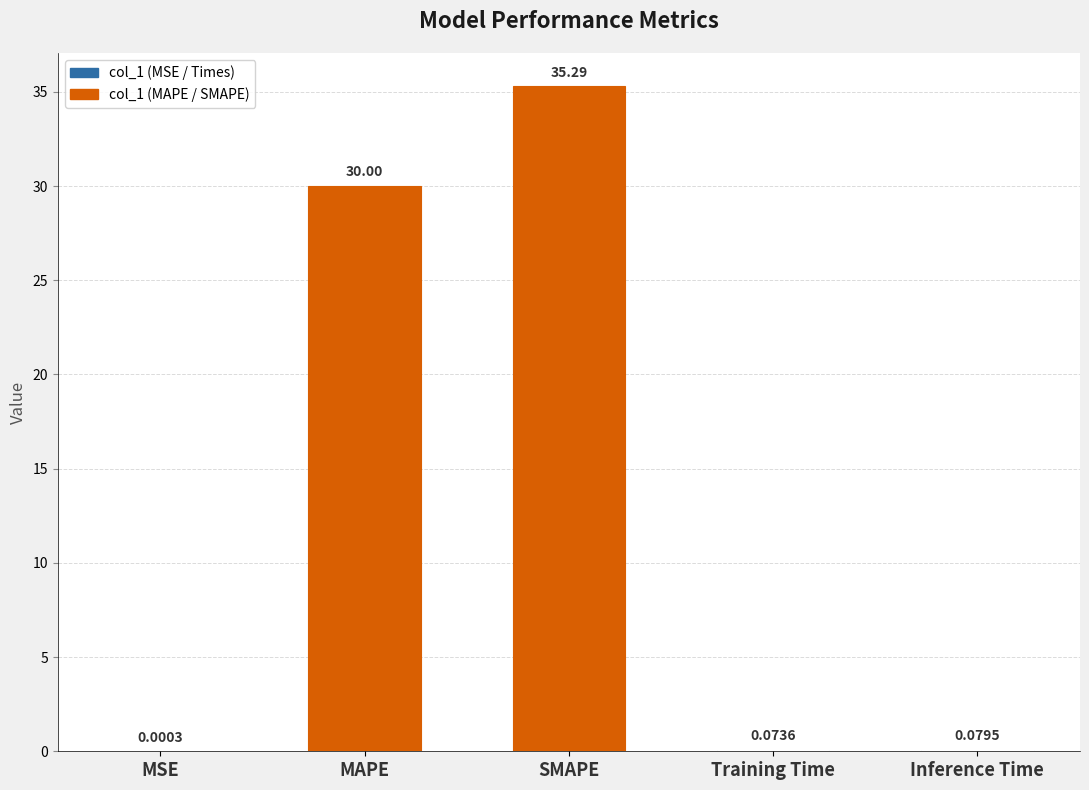

What is the sum of all values?

65.4